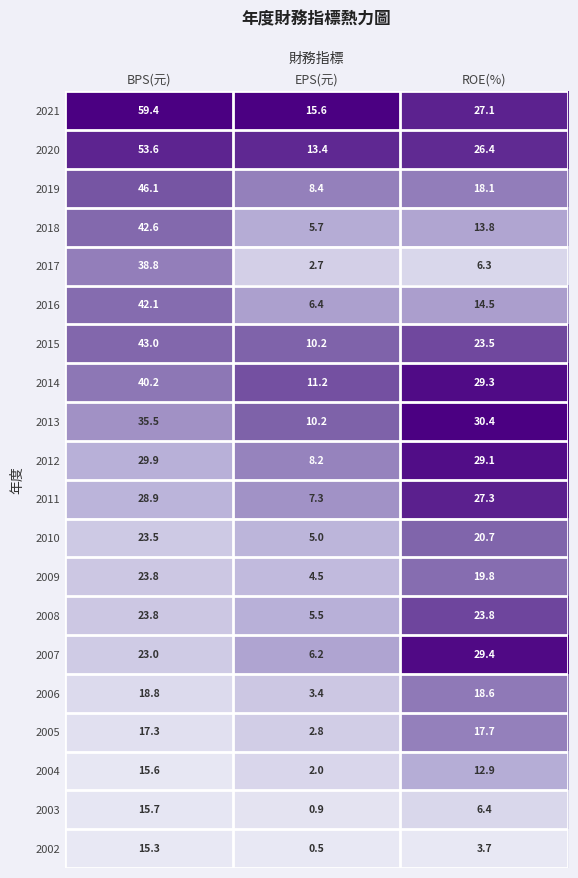

Which label corresponds to the smallest value in the chart?

EPS(元)